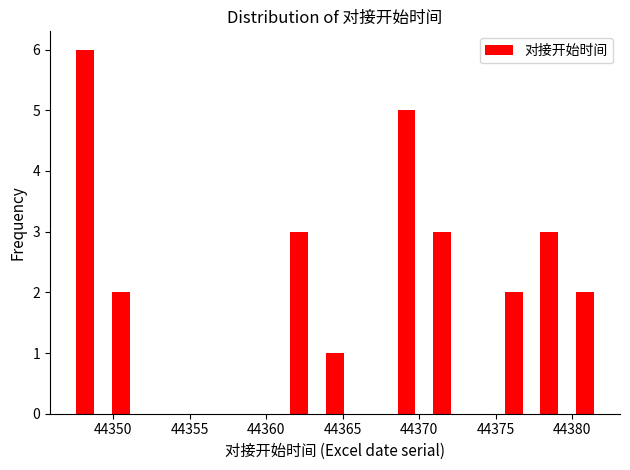

Reading left to right, list every bar in this chart as the range it spans on the x-axis followed by its height. Neither the bar edges nor the heights are printed on the chart, so give them approximately, as read against the axes.

44347.0 to 44349.5: 6
44349.5 to 44351.5: 2
44351.5 to 44354.0: 0
44354.0 to 44356.5: 0
44356.5 to 44358.5: 0
44358.5 to 44361.0: 0
44361.0 to 44363.5: 3
44363.5 to 44365.5: 1
44365.5 to 44368.0: 0
44368.0 to 44370.5: 5
44370.5 to 44372.5: 3
44372.5 to 44375.0: 0
44375.0 to 44377.5: 2
44377.5 to 44379.5: 3
44379.5 to 44382.0: 2